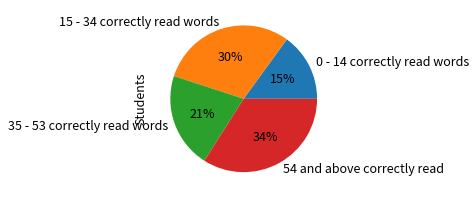

What is the smallest slice in the pie chart?

0 - 14 correctly read words